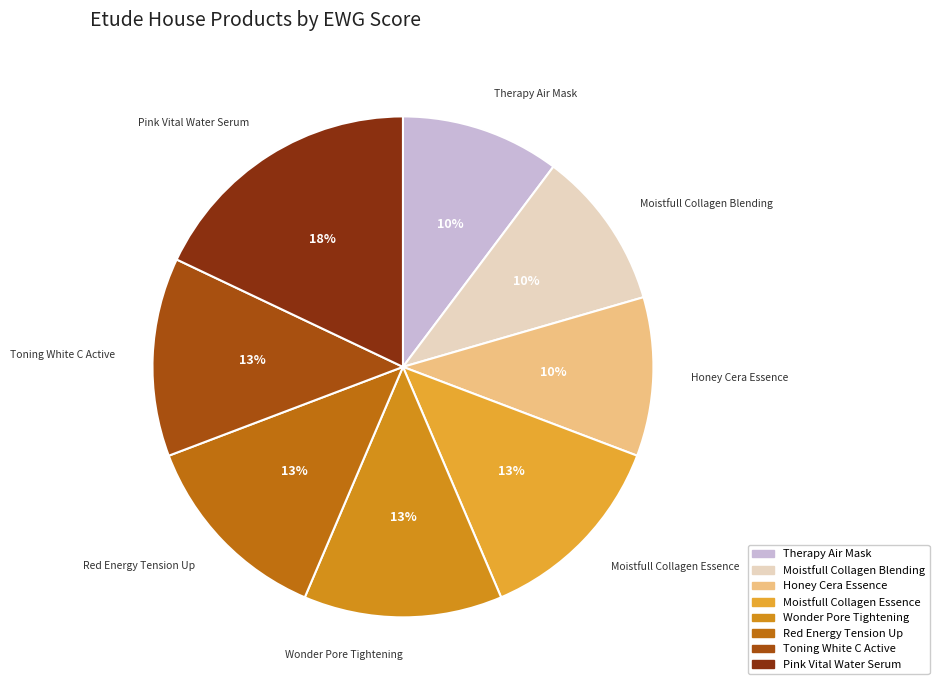

Which slice is the largest?

Pink Vital Water Serum